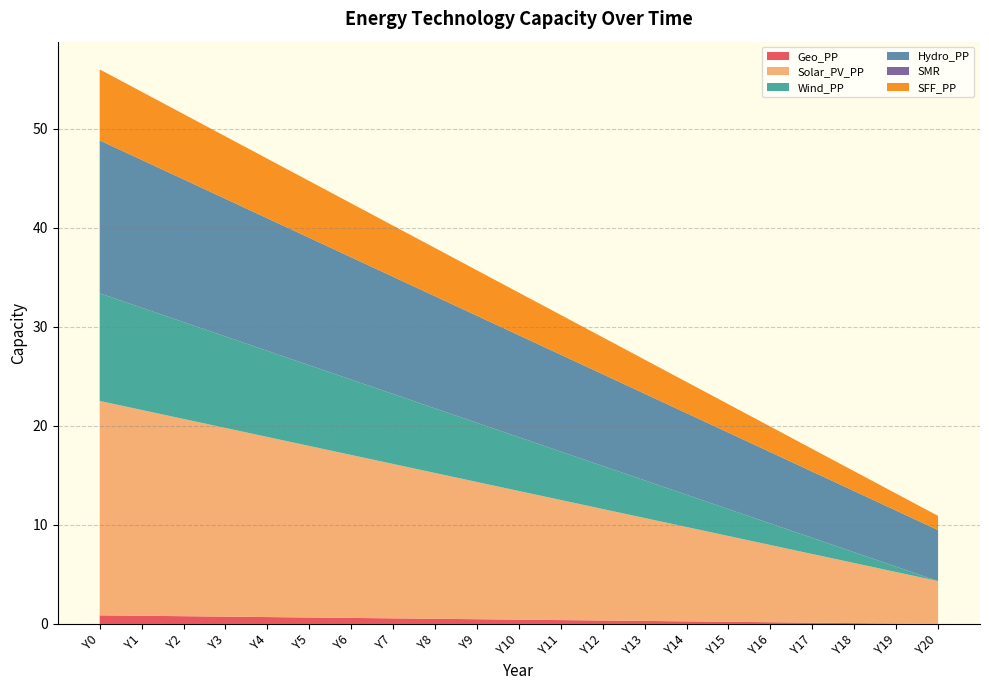

Reading left to right, list all the values displayed in this chart.

Geo_PP: 0.9	0.8	0.8	0.7	0.7	0.7	0.6	0.6	0.5	0.5	0.4	0.4	0.3	0.3	0.3	0.2	0.2	0.1	0.1	0.0	0.0
Solar_PV_PP: 21.6	20.8	19.9	19.1	18.2	17.3	16.5	15.6	14.7	13.9	13.0	12.1	11.3	10.4	9.5	8.7	7.8	6.9	6.1	5.2	4.3
Wind_PP: 10.9	10.3	9.8	9.2	8.7	8.2	7.6	7.1	6.5	6.0	5.4	4.9	4.3	3.8	3.3	2.7	2.2	1.6	1.1	0.5	0.0
Hydro_PP: 15.4	14.9	14.4	13.9	13.4	12.9	12.4	11.8	11.3	10.8	10.3	9.8	9.3	8.8	8.2	7.7	7.2	6.7	6.2	5.7	5.1
SMR: 0.0	0.0	0.0	0.0	0.0	0.0	0.0	0.0	0.0	0.0	0.0	0.0	0.0	0.0	0.0	0.0	0.0	0.0	0.0	0.0	0.0
SFF_PP: 7.2	6.9	6.6	6.3	6.0	5.7	5.4	5.2	4.9	4.6	4.3	4.0	3.7	3.4	3.2	2.9	2.6	2.3	2.0	1.7	1.4